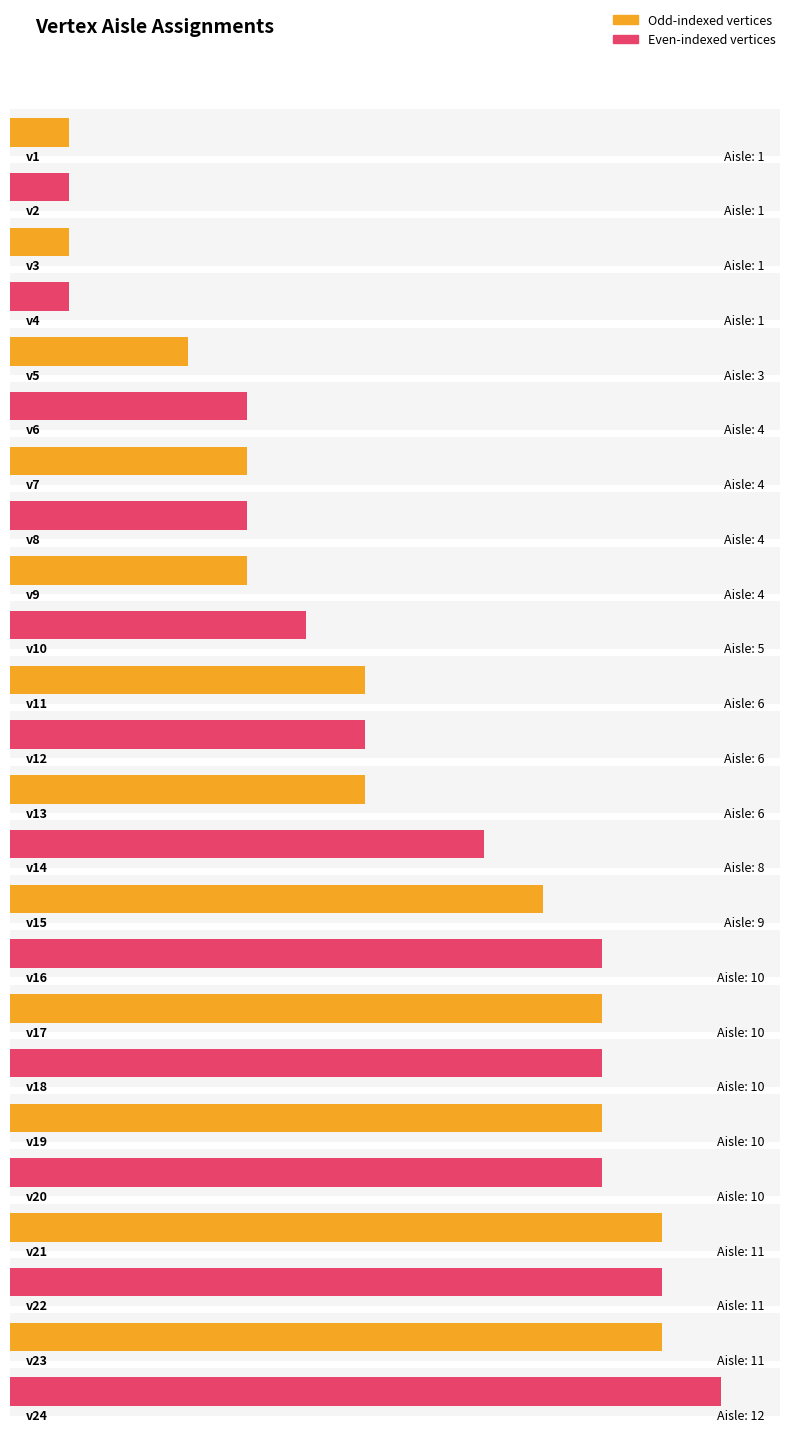

What is the change in value from v9 to v14?

+4